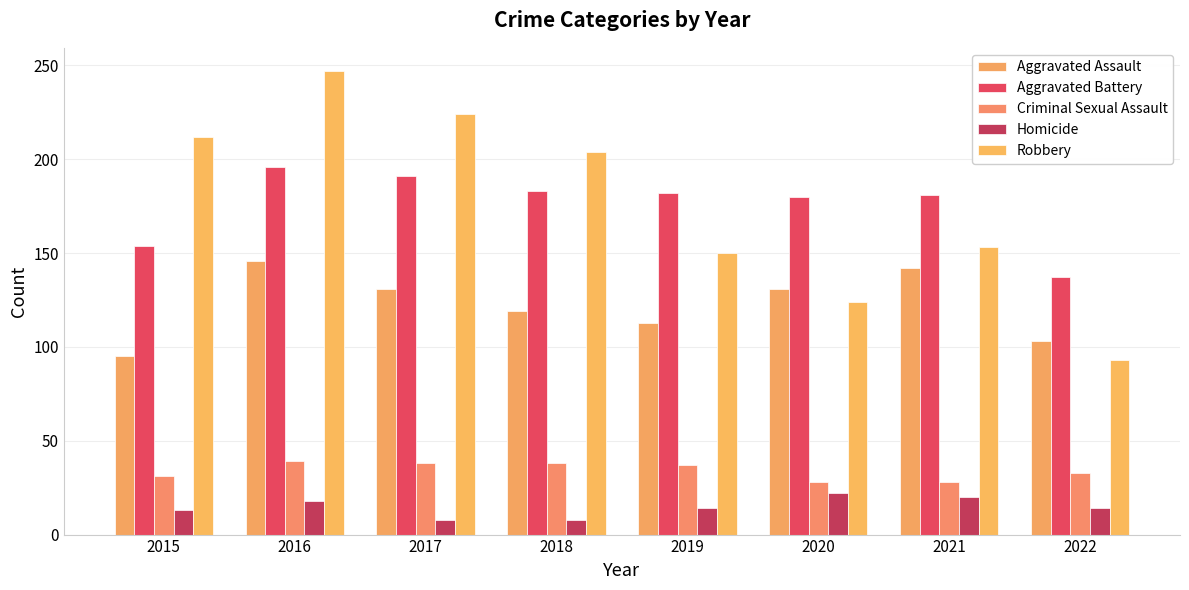

What are all the series names shown in the legend?

Aggravated Assault, Aggravated Battery, Criminal Sexual Assault, Homicide, Robbery